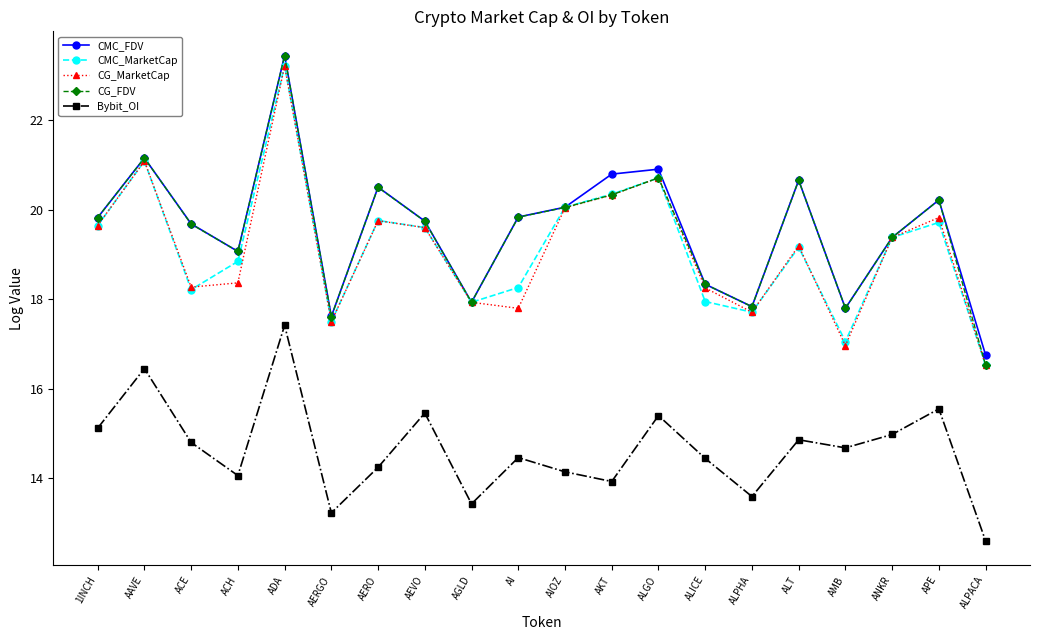

What is the difference between the highest and lowest values at ACH?

5.0